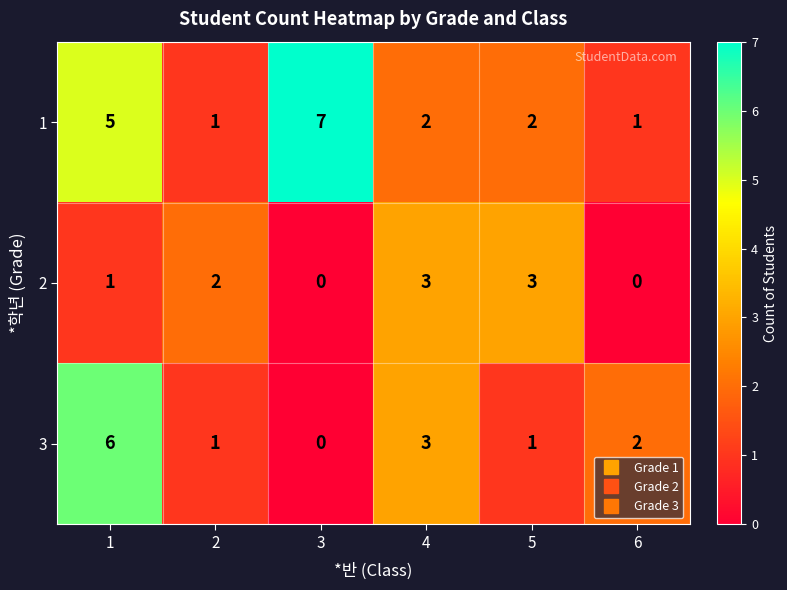

What is the difference between the second highest and minimum values in the 1 series?

4